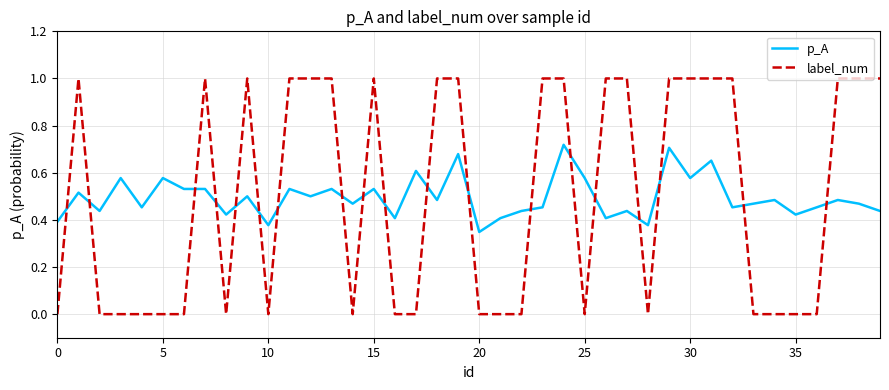

Which series has the largest range (max minus min)?

label_num